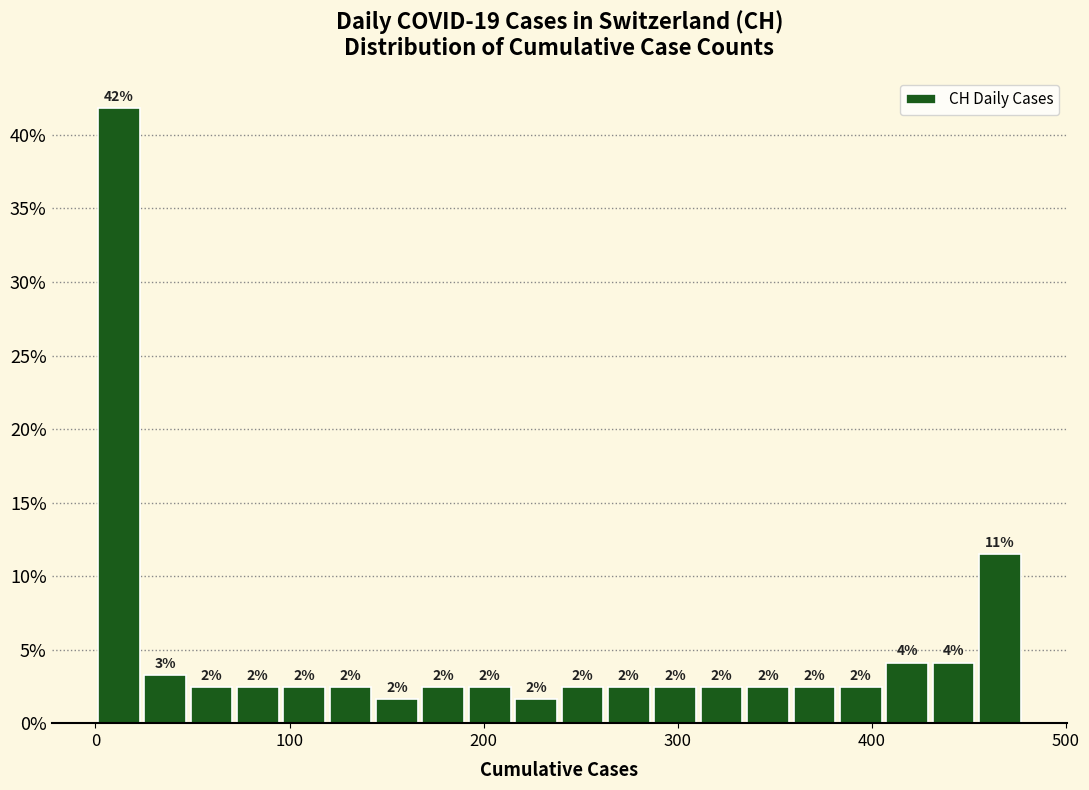

Around what value on the x-axis is the tallest bar? Give the approximate position of its centre, as read against the axis.

10